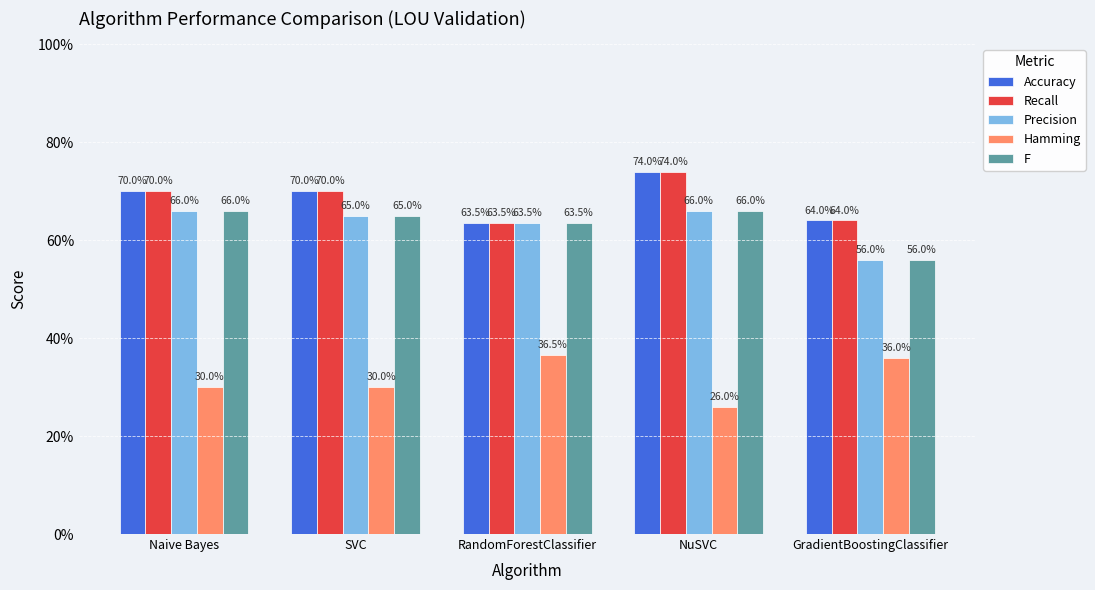

What is the difference between the second highest and minimum values in the F series?

0.1